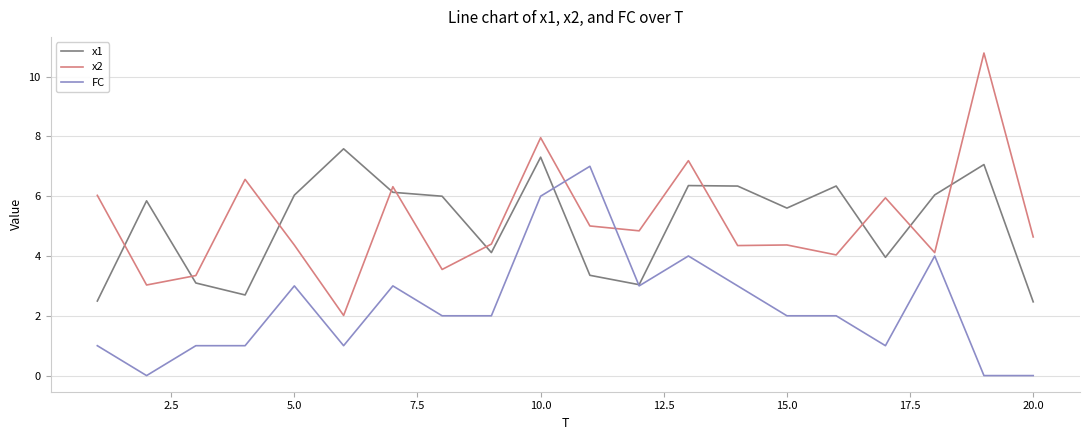

Which series ends up on top after the final intersection of x2 and x1?

x2